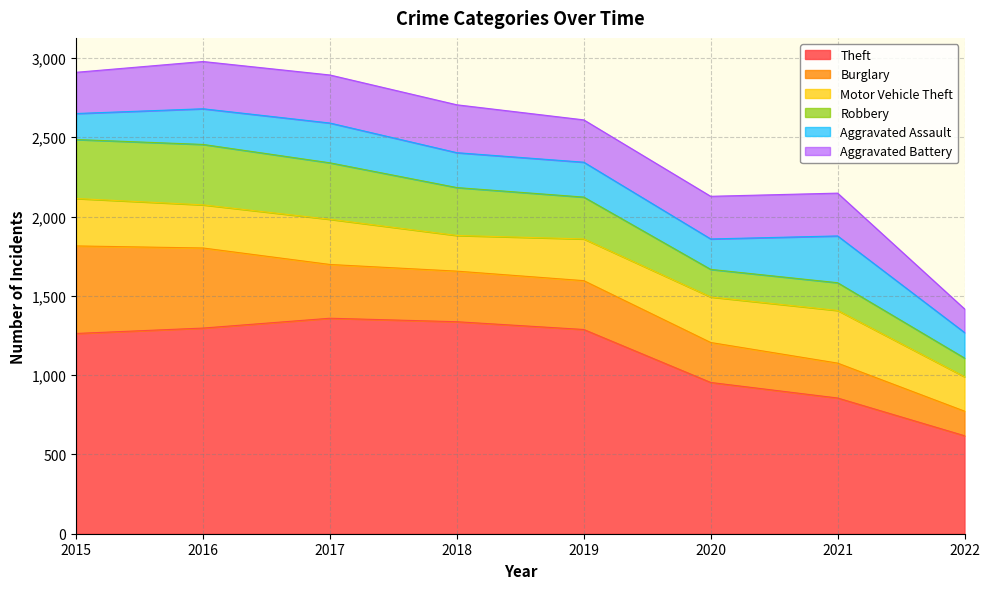

How many series are shown in this chart?

6